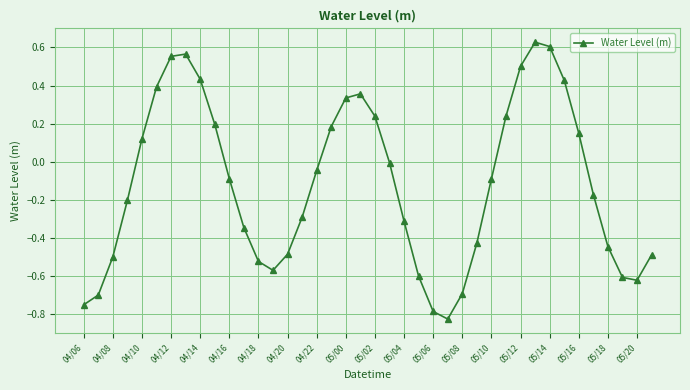

How many points are higher than both their immediate neighbors (excluding endpoints)?

3